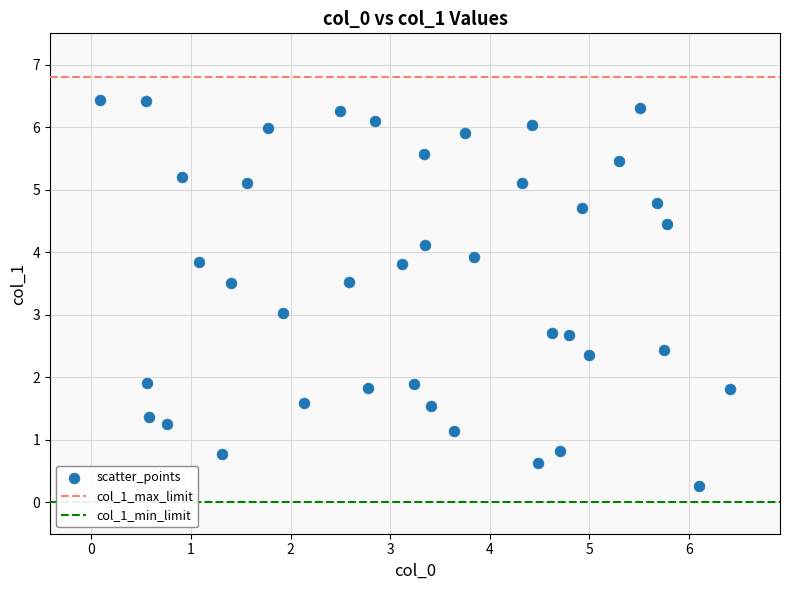

What is the range of X values (max minus min)?

6.3